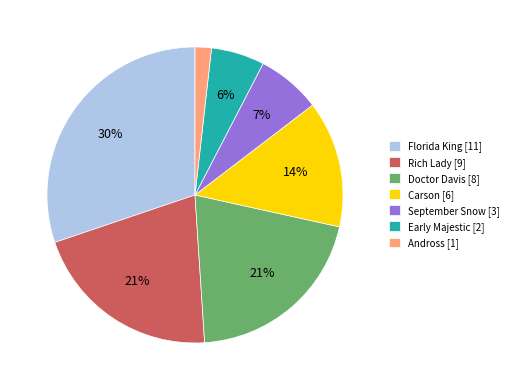

What is the smallest slice in the pie chart?

Andross [1]